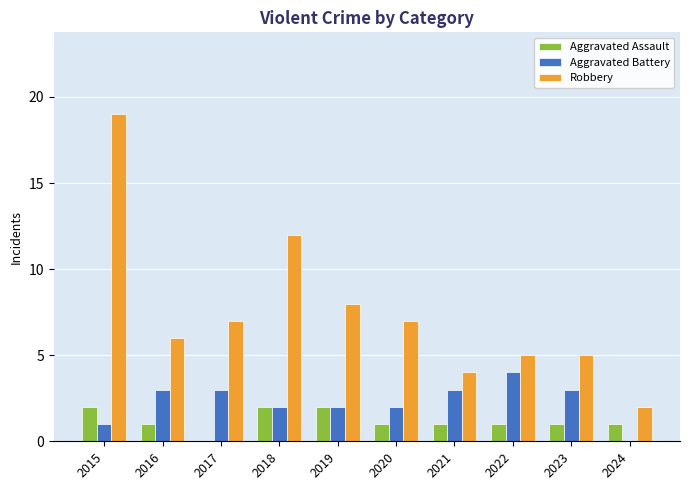

Which series has the largest total across all categories?

Robbery